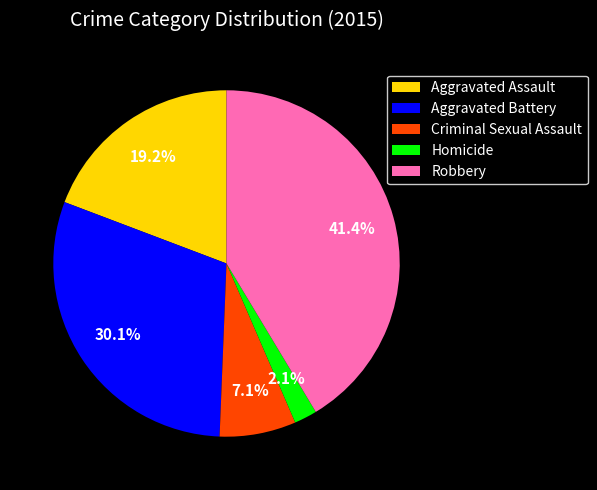

How many segments does this pie chart have?

5